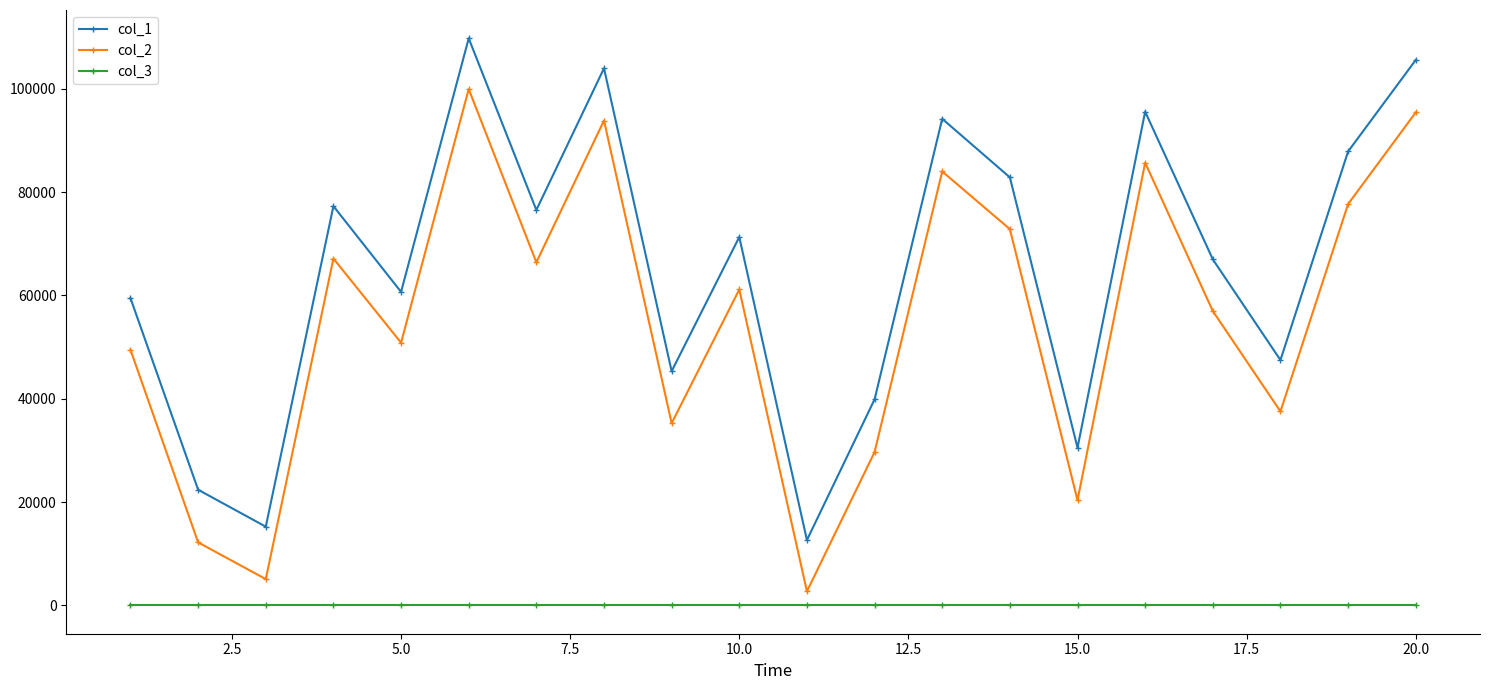

What are all the series names shown in the legend?

col_1, col_2, col_3